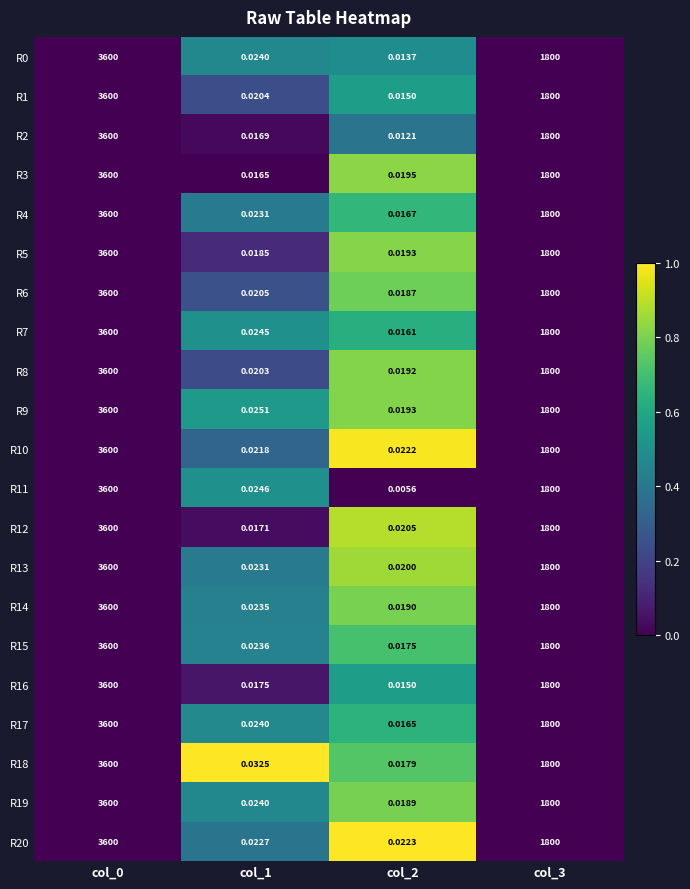

Is the value of R8 at col_1 greater than the value of R13 at col_3?

No